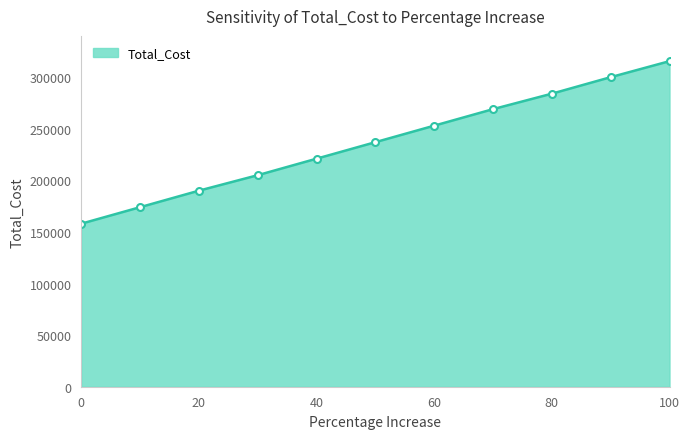

What is the difference between the maximum and second lowest values?

141500